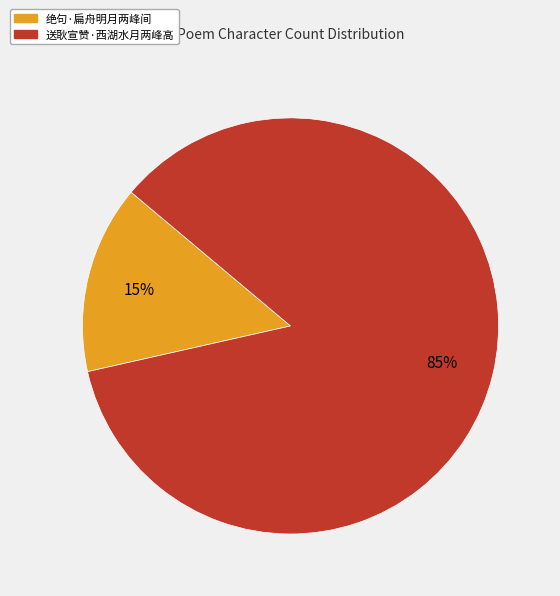

How many segments does this pie chart have?

2